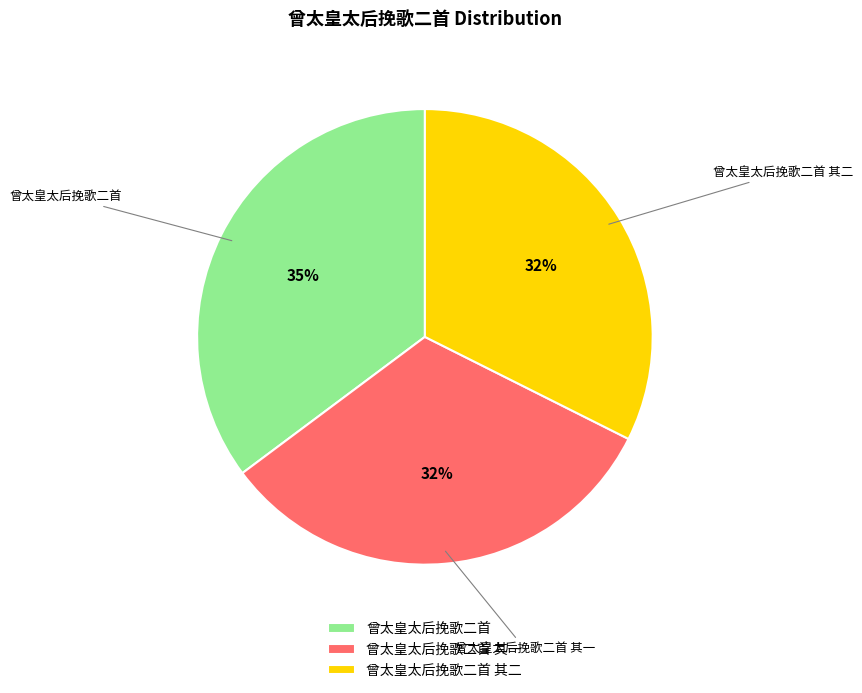

True or false: 曾太皇太后挽歌二首 其一 accounts for 20% of the total.

False